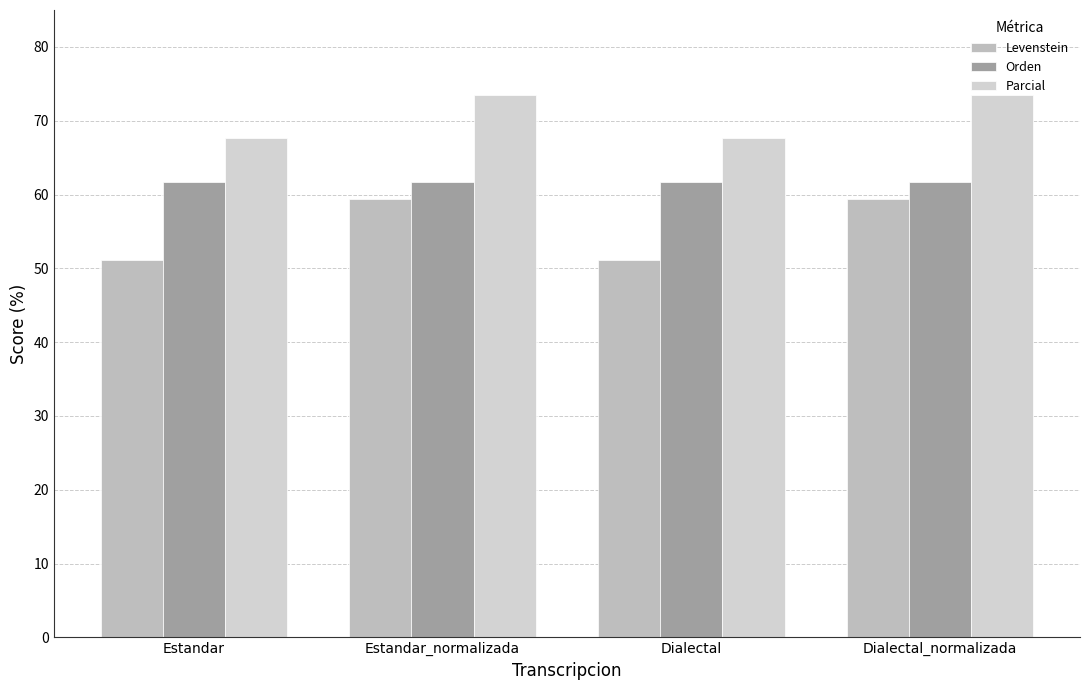

Which series has the largest total across all categories?

Parcial